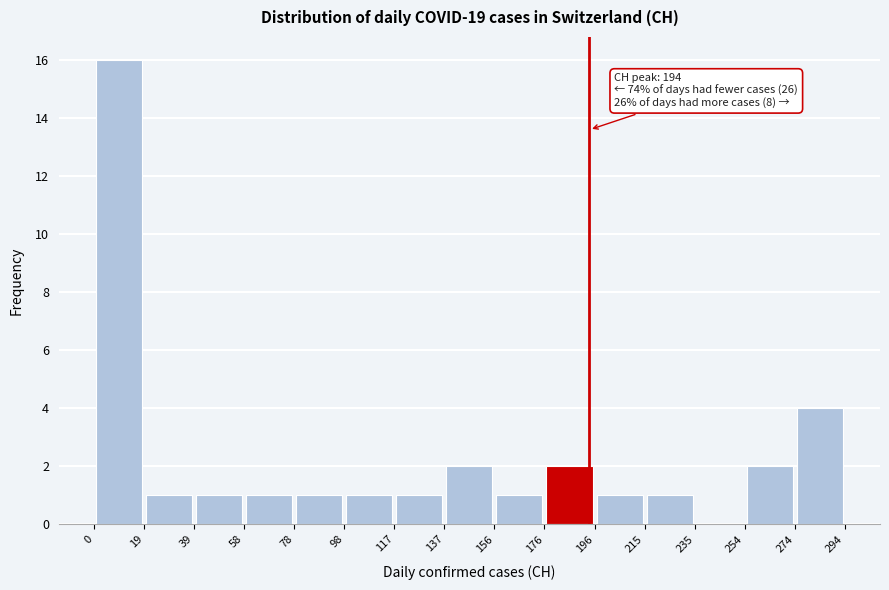

Over which range of the x-axis is the bar tallest?

0 to 19